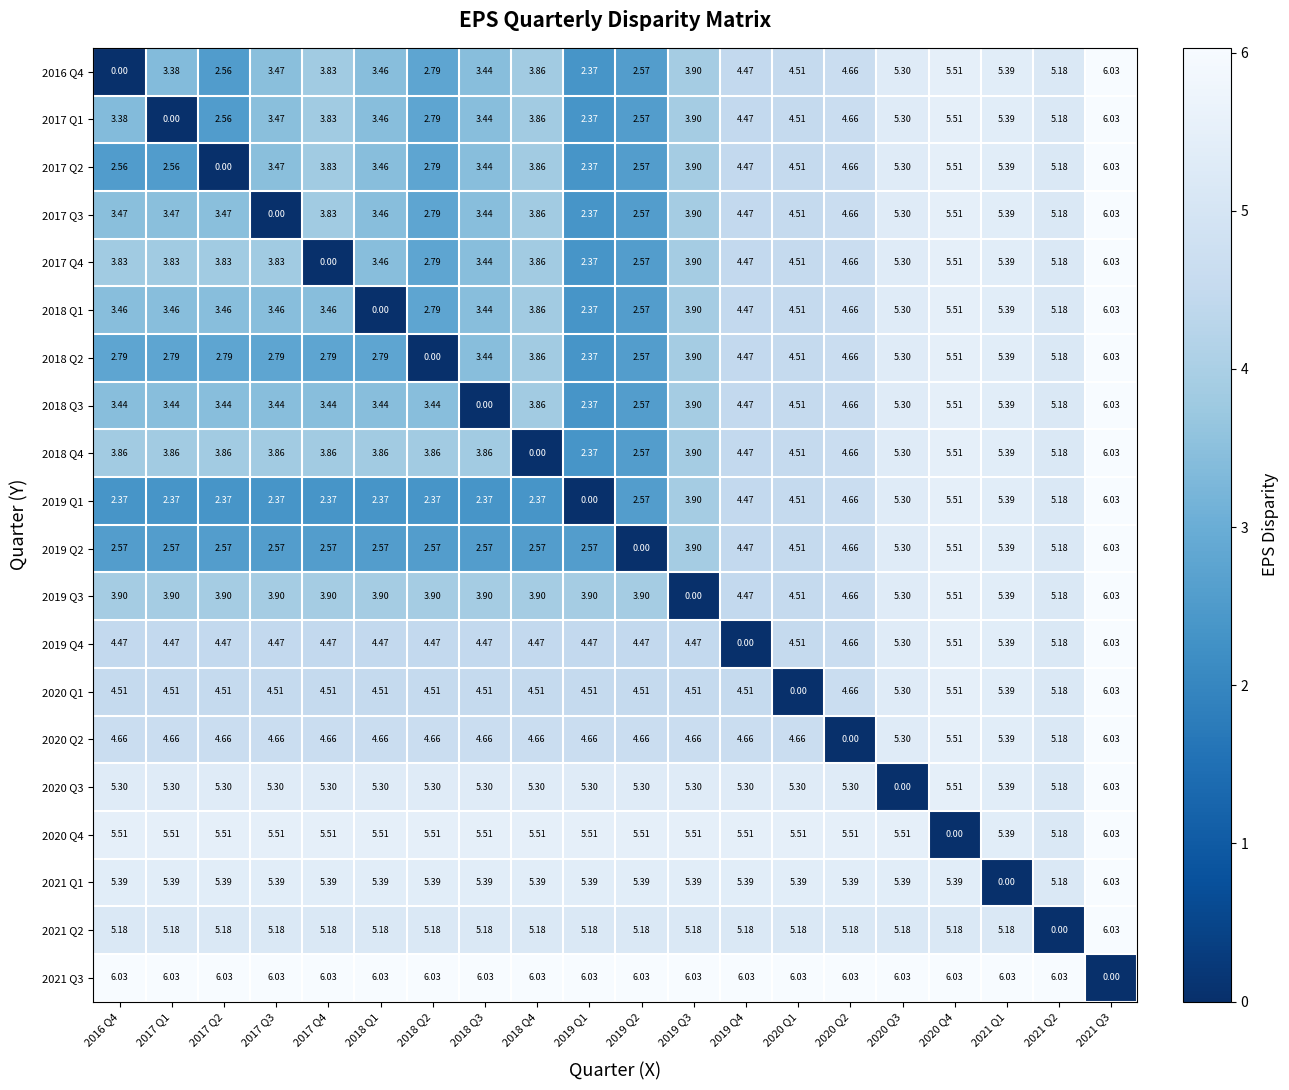

Is the value of 2018 Q3 at 2019 Q4 greater than the value of 2019 Q2 at 2020 Q1?

No